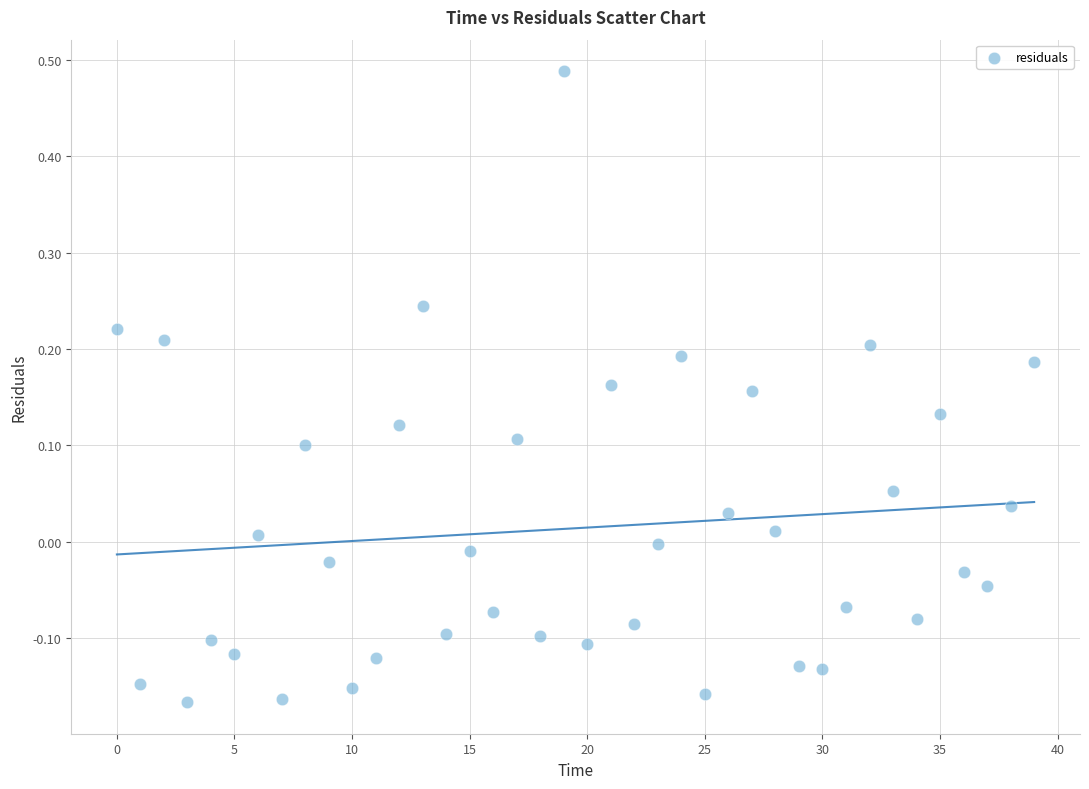

What is the range of Y values (max minus min)?

0.7